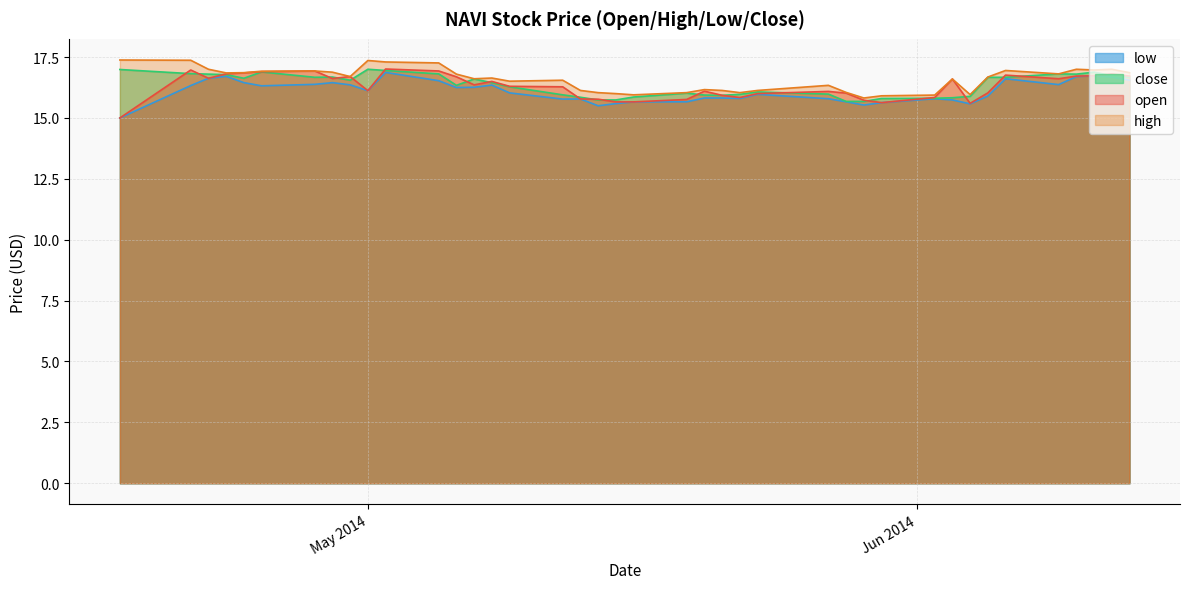

Between which two adjacent categories do close and open first intersect?

2014-04-17 and 2014-04-21